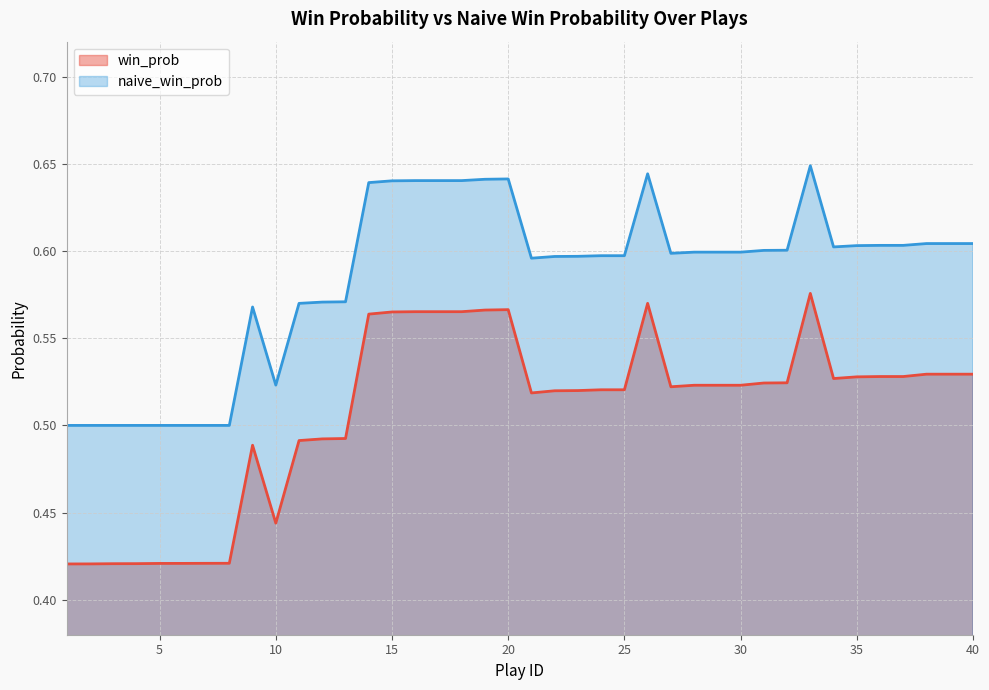

At which category does the chart reach its minimum across all series?

1